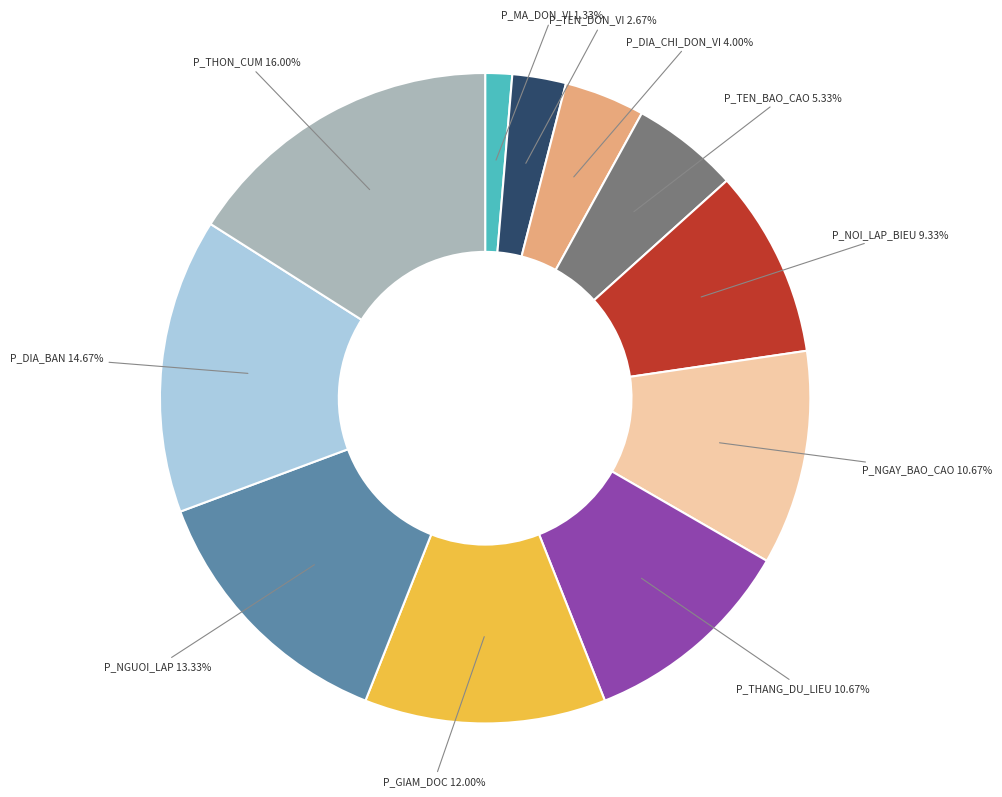

Which slice is the smallest?

P_MA_DON_VI